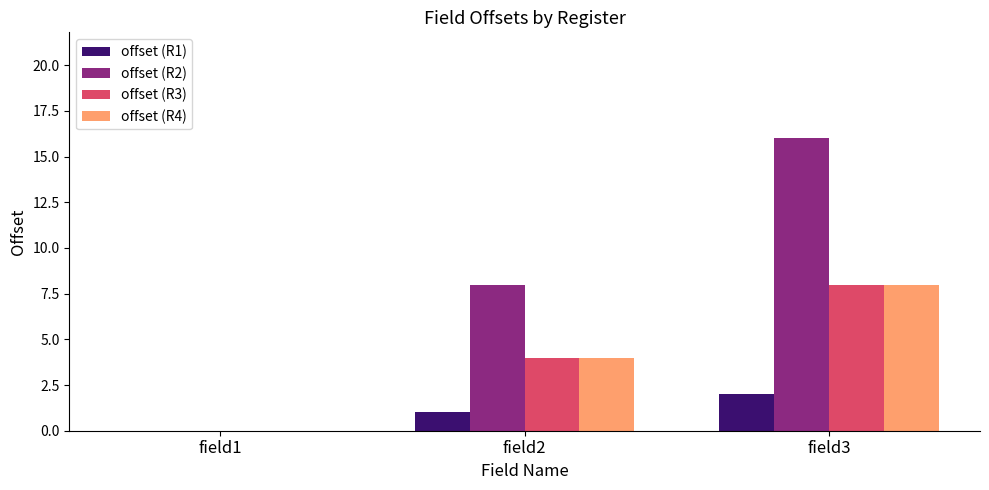

Which series changed the most between field1 and field3?

offset (R2)